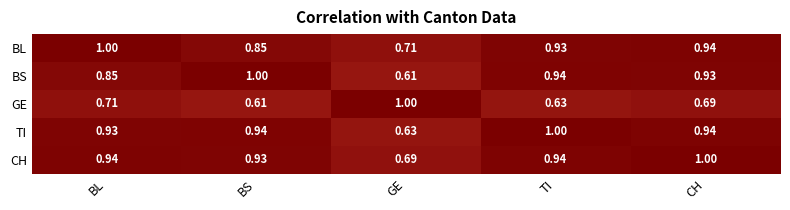

Which series changed the most between GE and CH?

BS